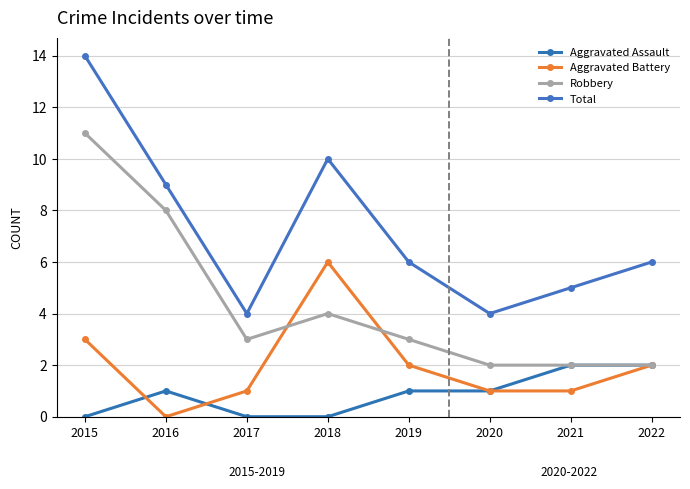

Which category has the highest value in the Robbery series?

2015